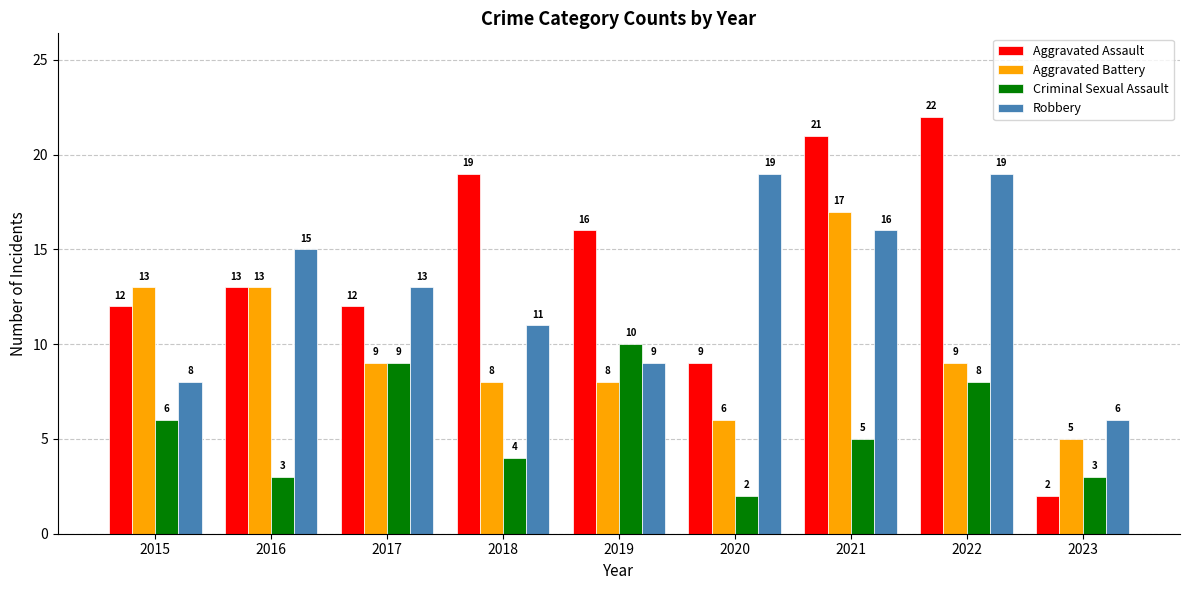

What is the sum of the Aggravated Battery values at 2023 and 2021?

22